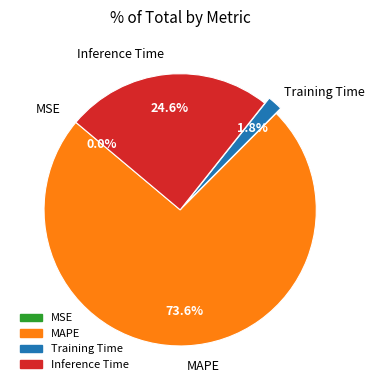

Approximately how many times larger is the value at MAPE compared to Inference Time?

3.0